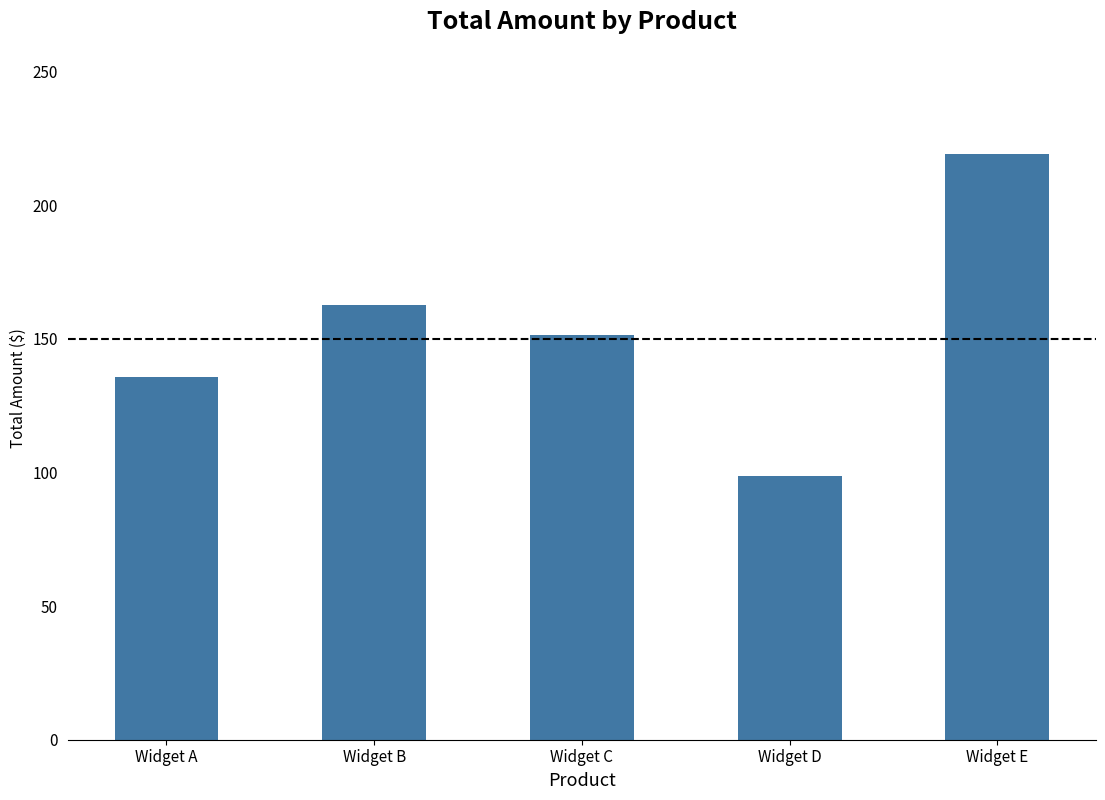

What is the value of the 1st bar from the left?

135.6